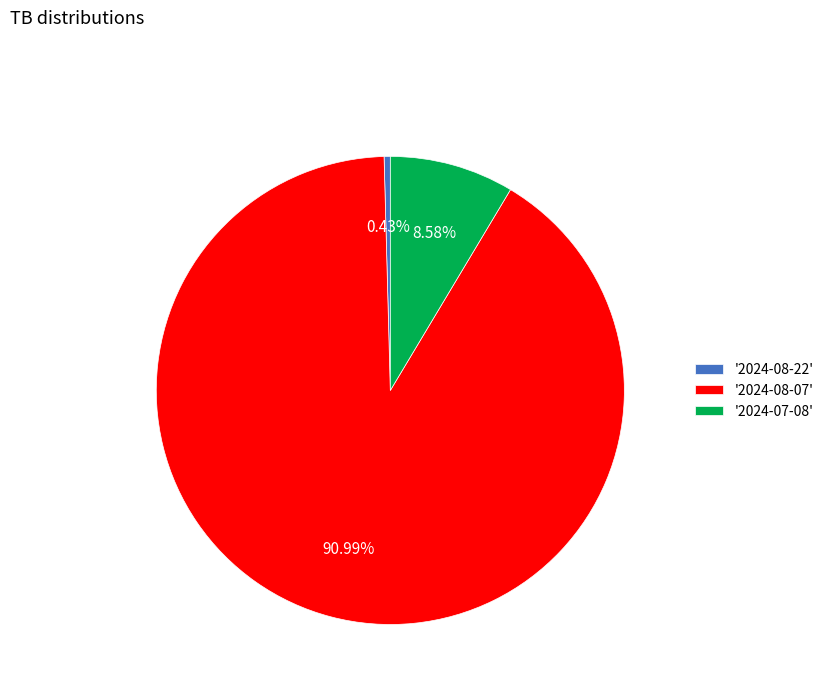

Which category has the smallest portion of the pie?

'2024-08-22'